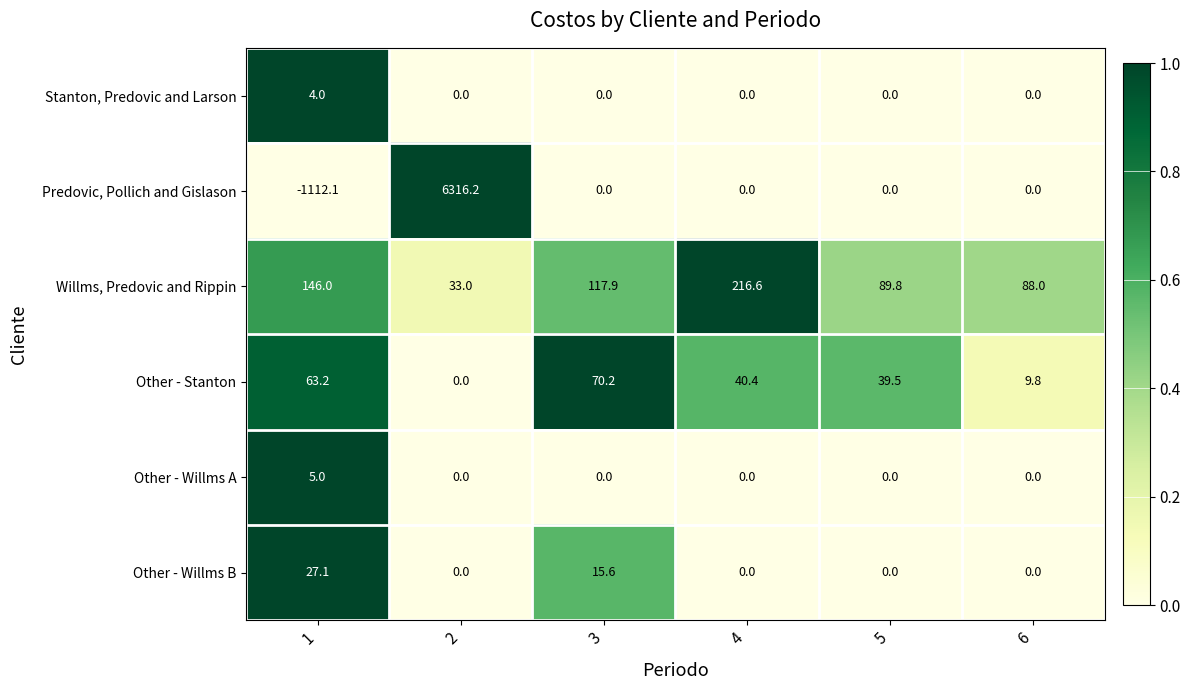

At how many categories does at least one series exceed 0?

6